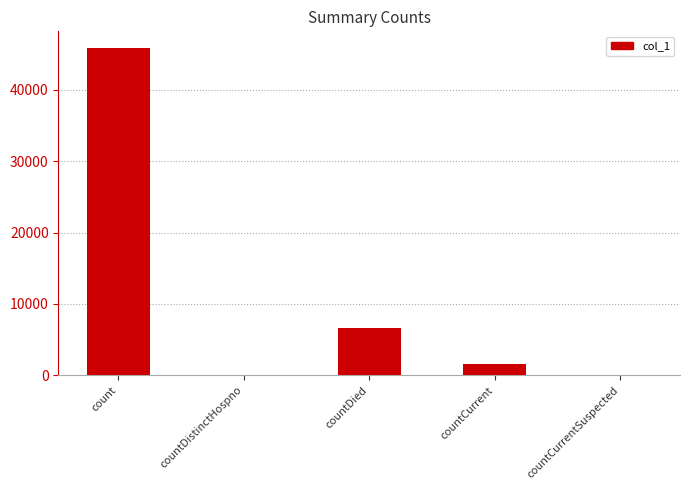

What is the greatest value displayed?

45910